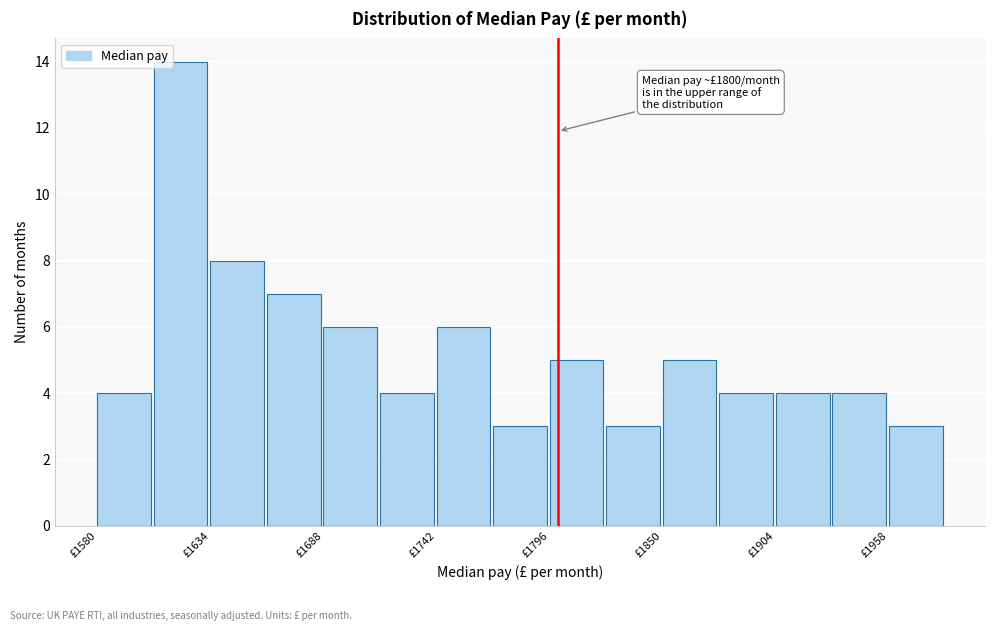

Around what value on the x-axis is the tallest bar? Give the approximate position of its centre, as read against the axis.

1620